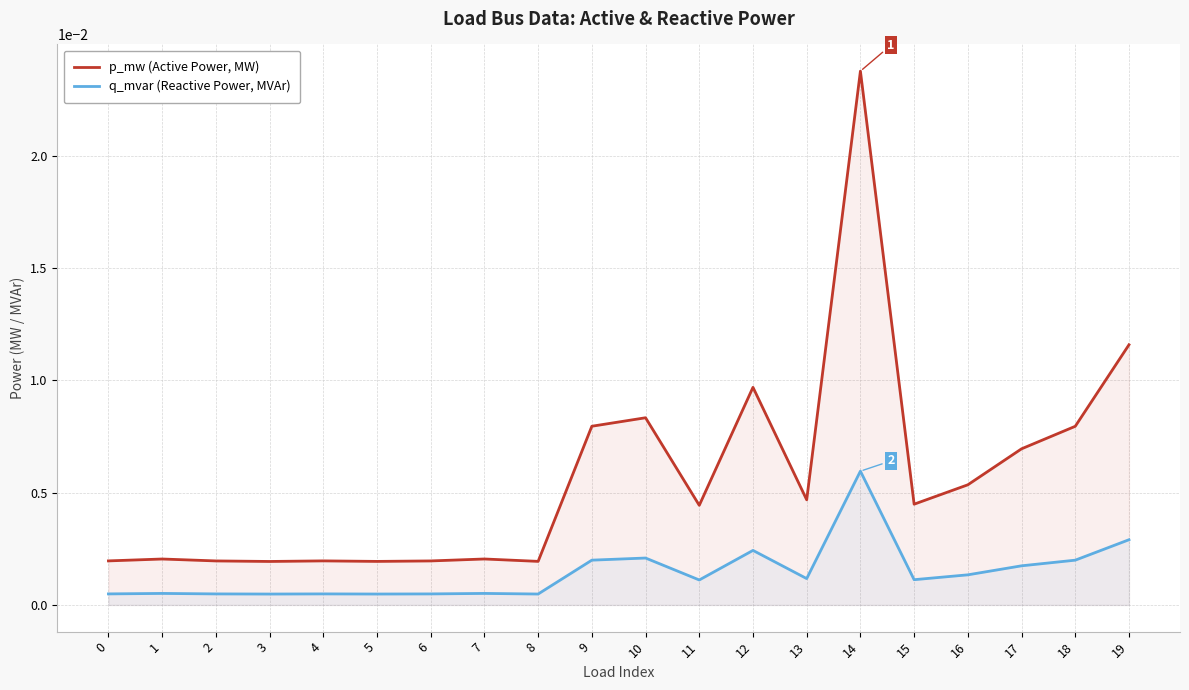

Which category has the lowest value across all series?

3